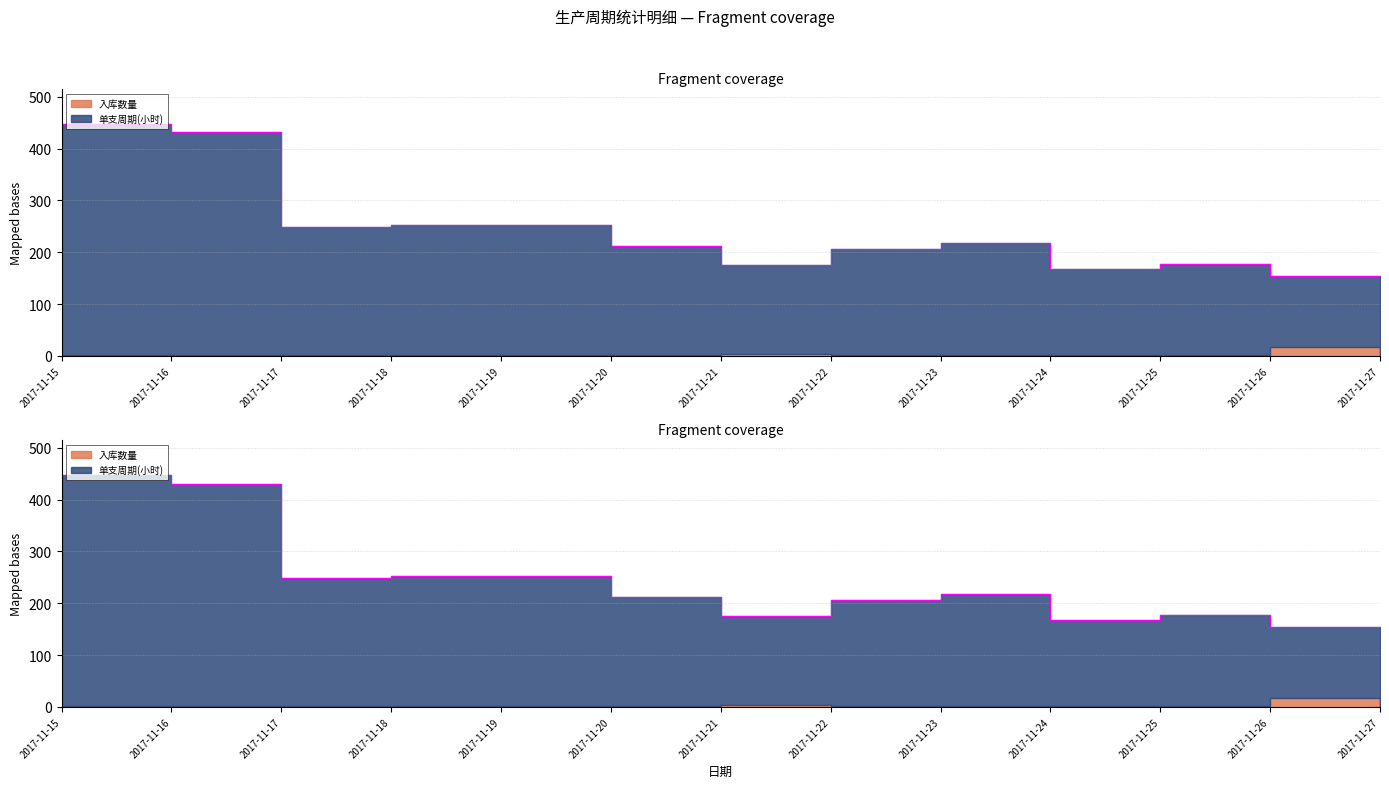

Which category has the highest value across all series?

2017-11-15